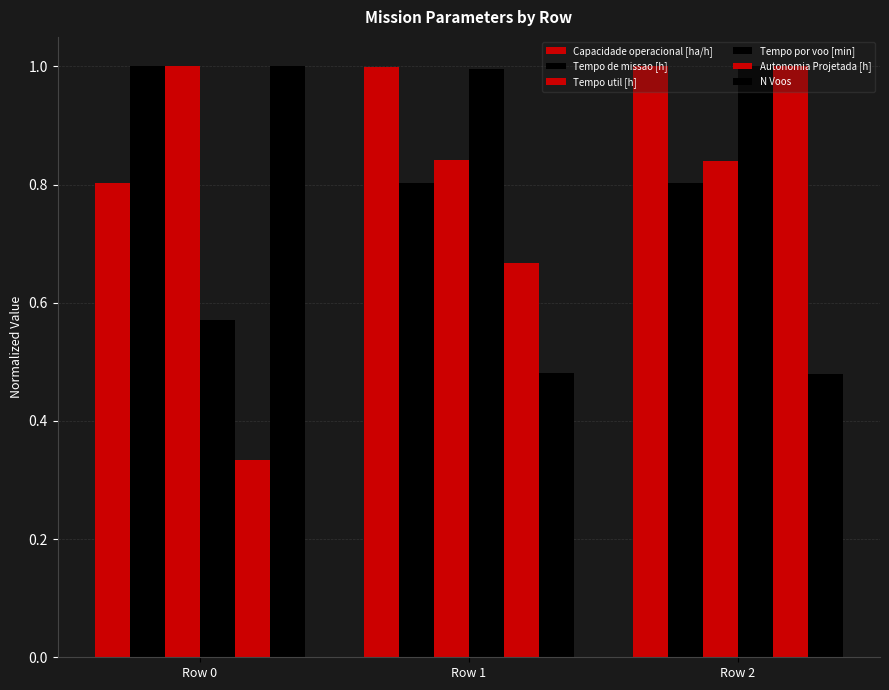

Reading left to right, extract all data points from this chart.

Capacidade operacional [ha/h]: Row 0=0.8	Row 1=1.0	Row 2=1.0
Tempo de missao [h]: Row 0=1.0	Row 1=0.8	Row 2=0.8
Tempo util [h]: Row 0=1.0	Row 1=0.8	Row 2=0.8
Tempo por voo [min]: Row 0=0.6	Row 1=1.0	Row 2=1.0
Autonomia Projetada [h]: Row 0=0.3	Row 1=0.7	Row 2=1.0
N Voos: Row 0=1.0	Row 1=0.5	Row 2=0.5